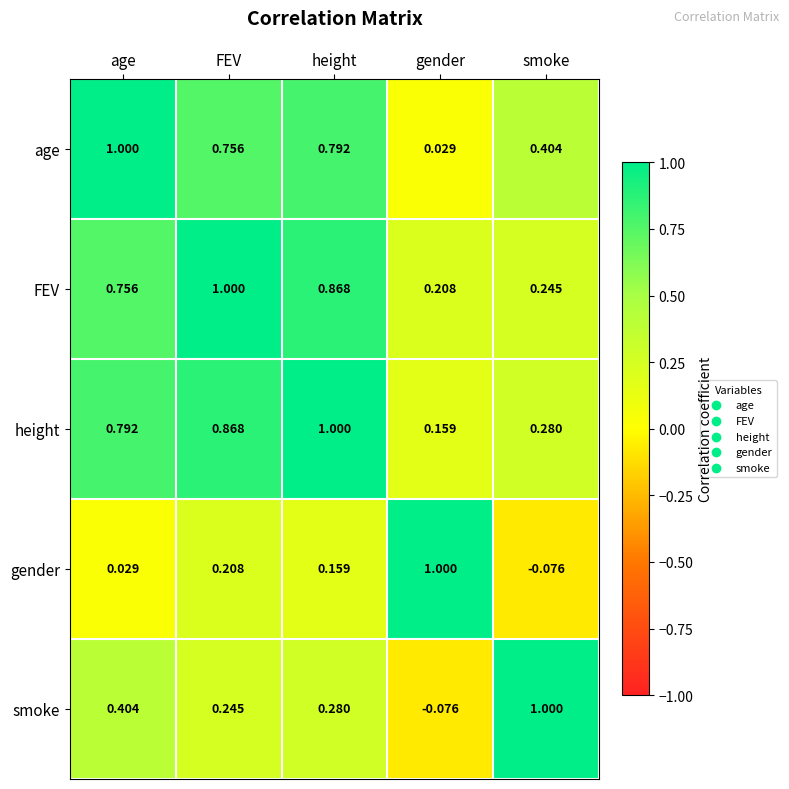

Where is height nearest to the value 0?

gender